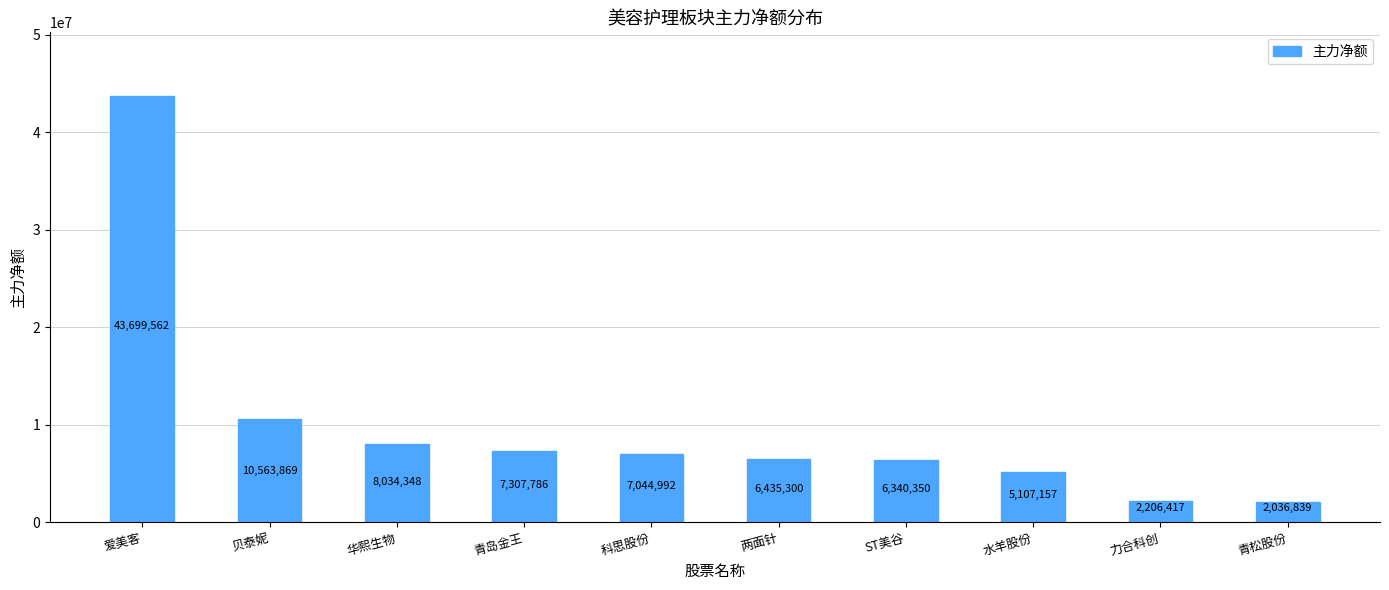

What is the difference between the maximum and minimum values?

41662723